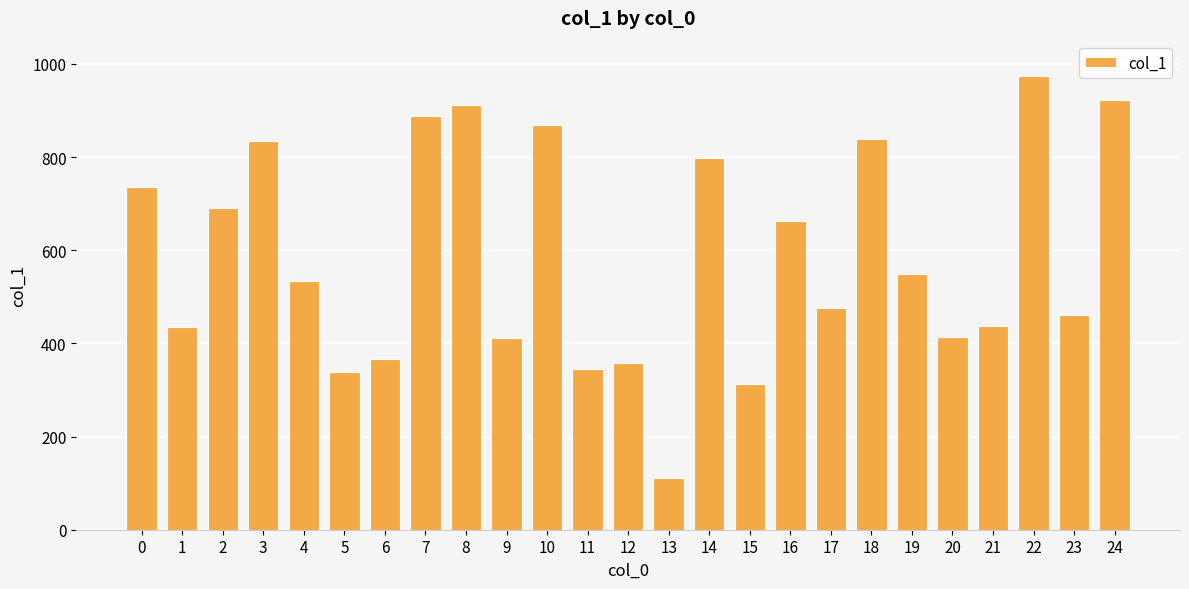

Which category has the highest value across all series?

22